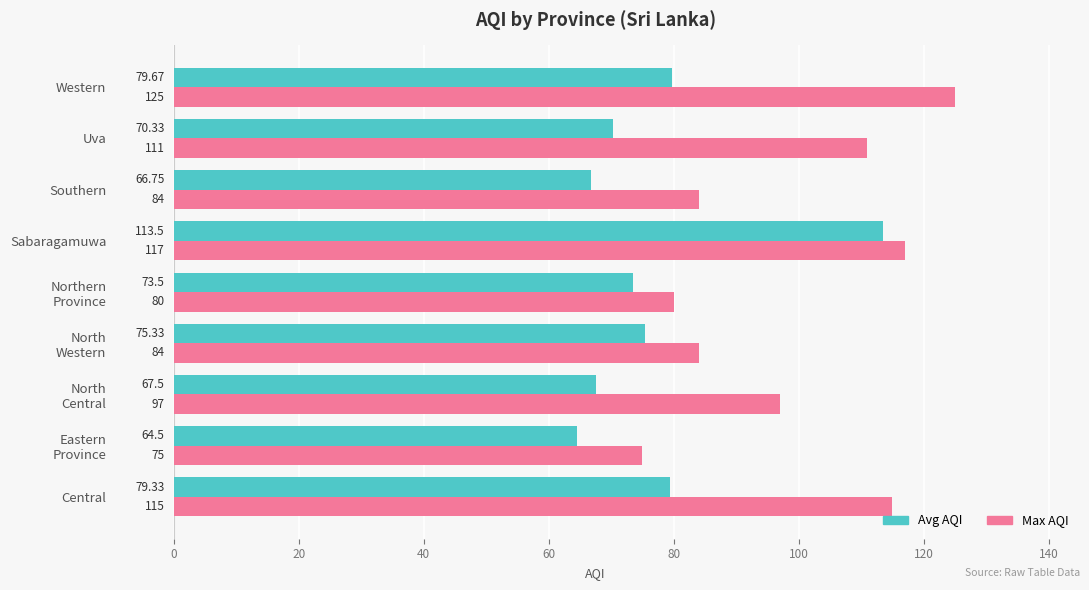

Which series has the widest spread of values?

Max AQI